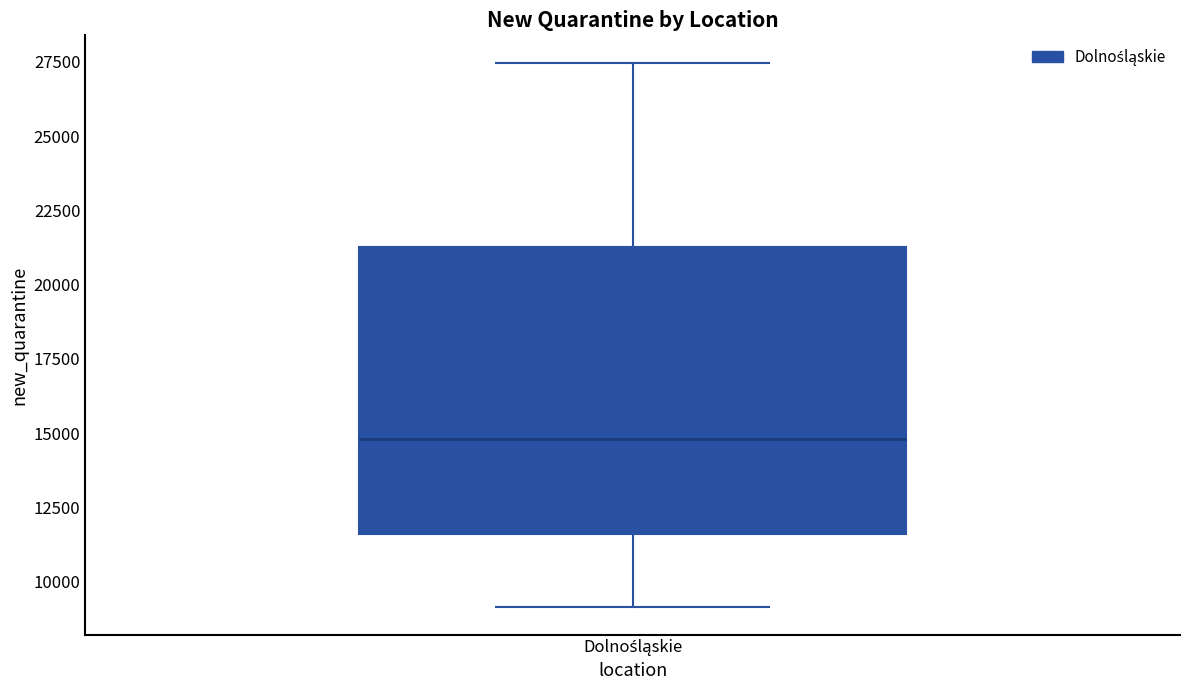

Where does the median line of the box for Dolnośląskie sit on the y-axis? The values are not printed on the chart, so give them approximately, as read against the axis.

15000